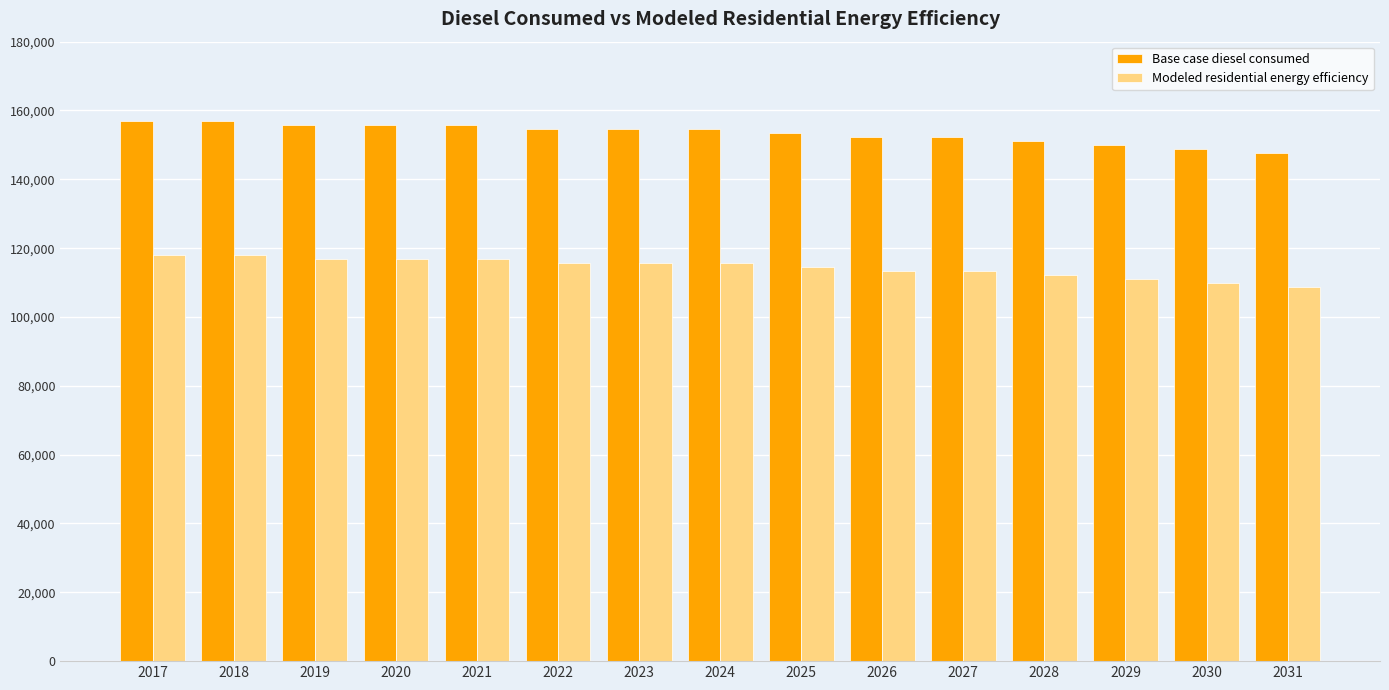

Is it true that Base case diesel consumed equals 154628.8 at 2022?

True